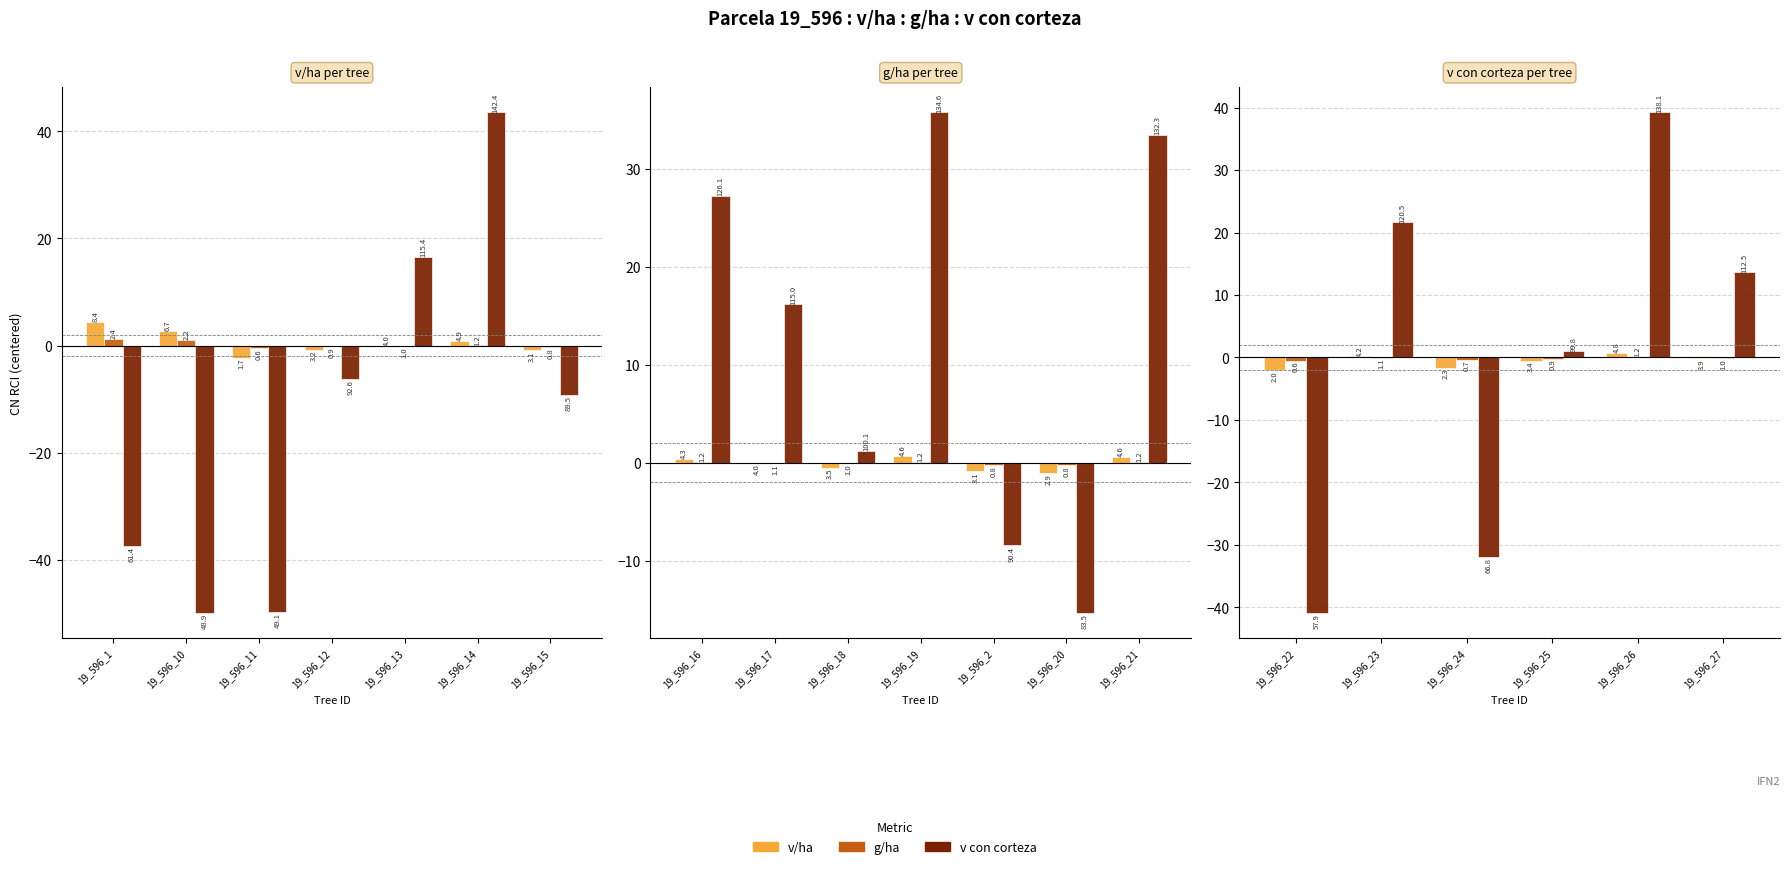

What is the lowest value of the g/ha series?

-0.5